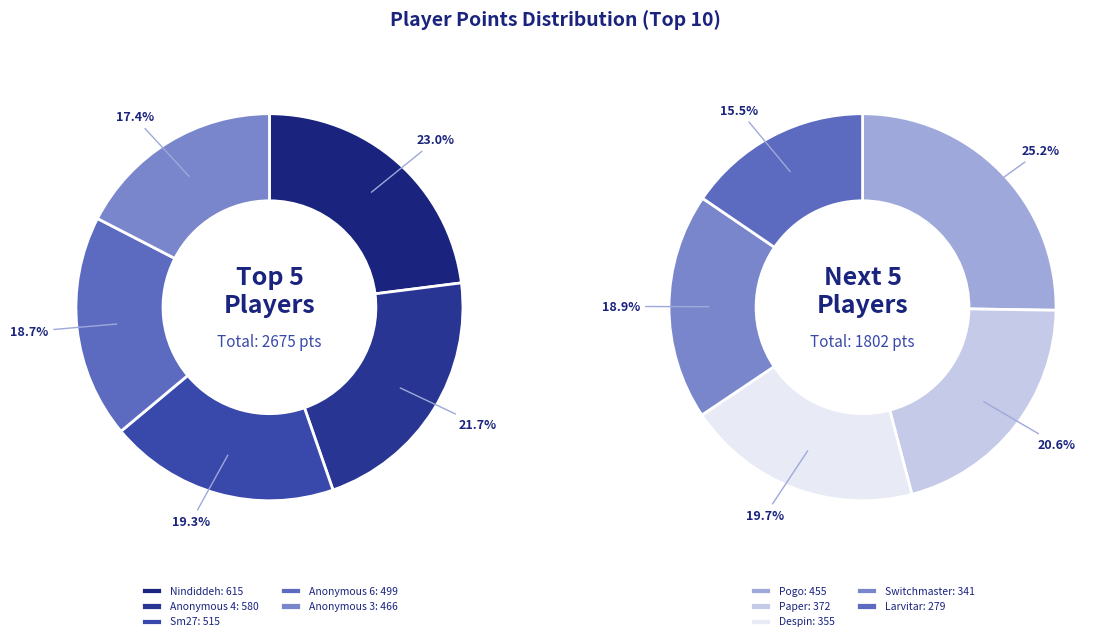

Is 9 the majority of the pie?

No